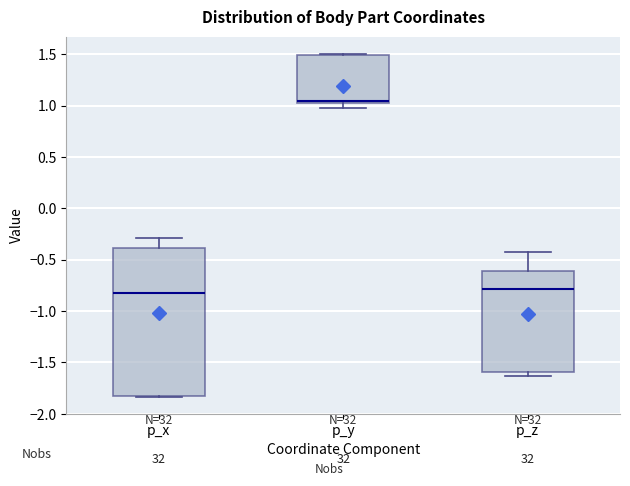

Reading left to right, read every box against the y-axis: the position of its median line, the range the box covers, and the ends of its whiskers. The values are not printed on the chart, so give them approximately, as read against the axis.

p_x: median -0.80, box -1.85 to -0.40, whiskers -1.85 to -0.30
p_y: median 1.05, box 1.00 to 1.50, whiskers 1.00 (just below the box's lower edge) to 1.50
p_z: median -0.80, box -1.60 to -0.60, whiskers -1.65 to -0.40